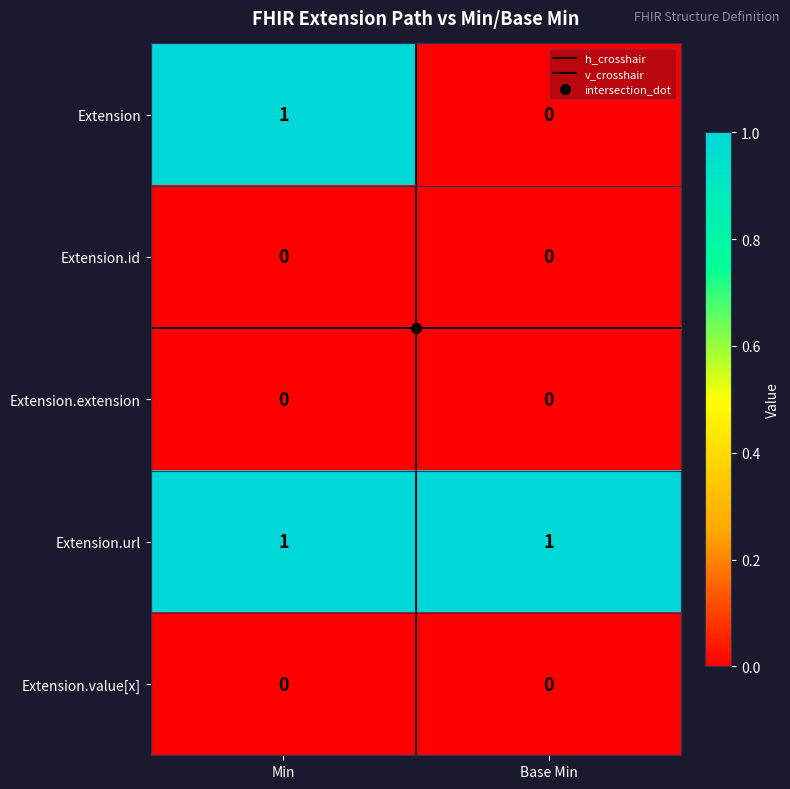

At which category is the sum across all series the highest?

Min